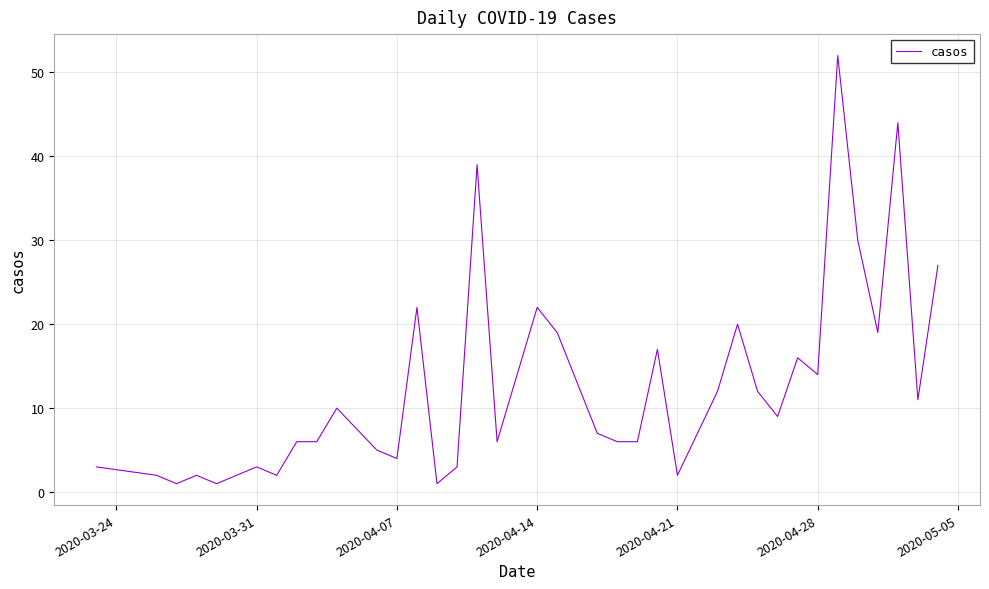

What is the difference between the maximum and minimum values?

51